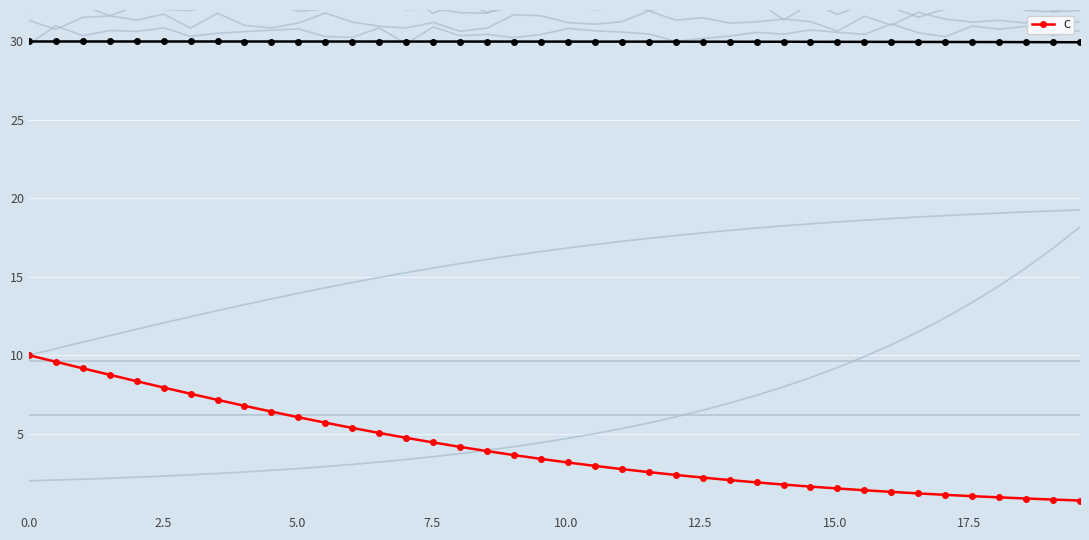

Between 12.5 and 15.0, which series saw the biggest shift?

C